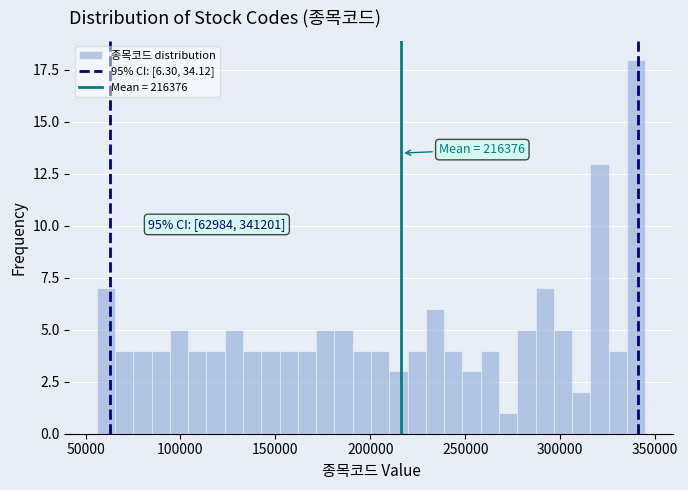

Read against the x-axis, roughly where is the centre of the tallest bar?

340000